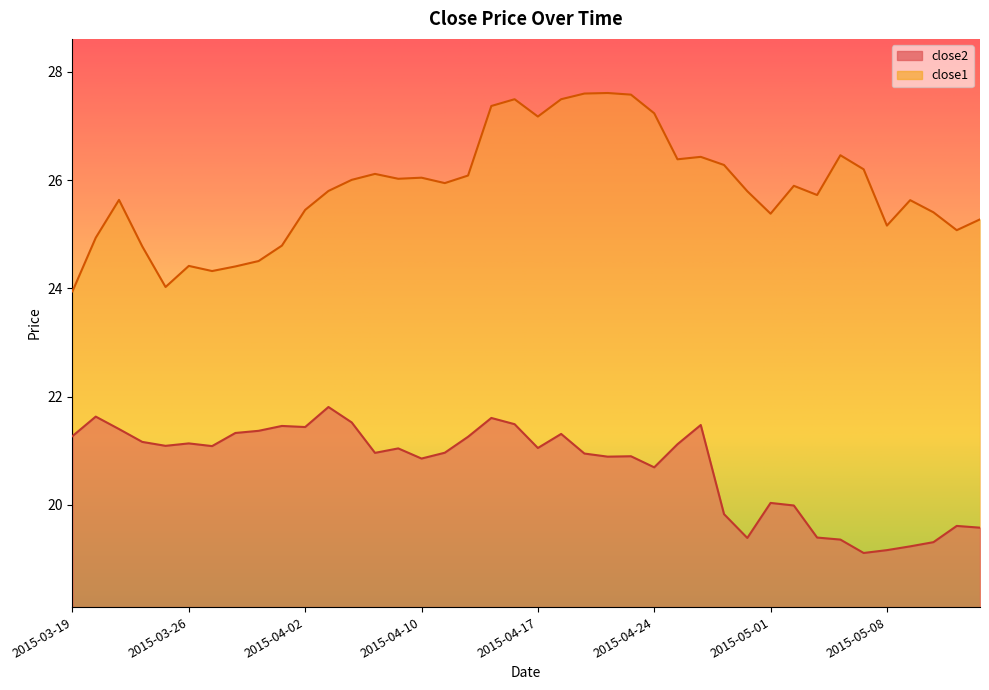

In close2, how many points are lower than both neighbors (excluding endpoints)?

10